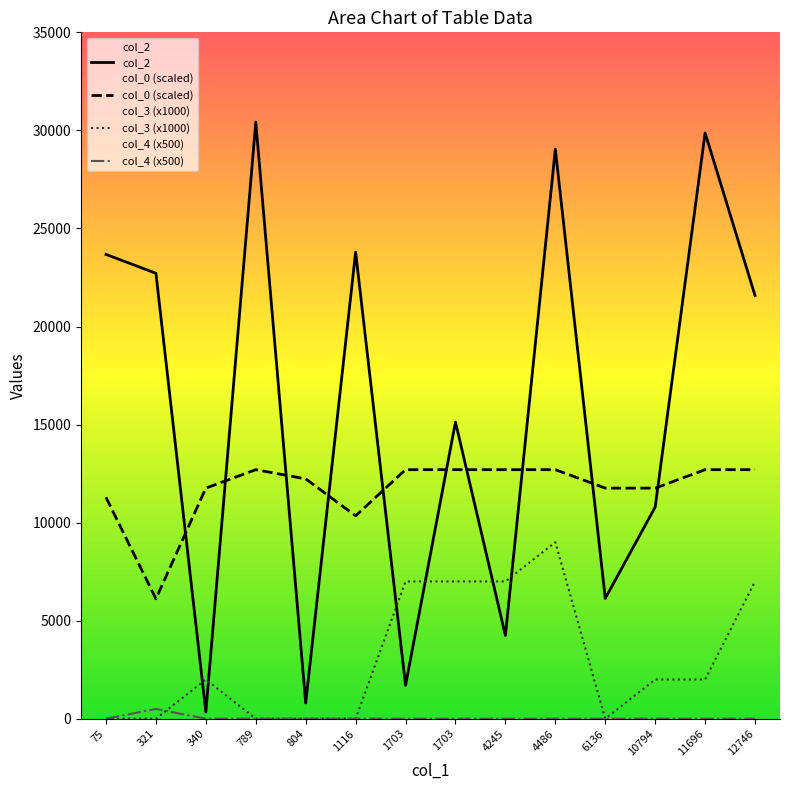

Where is the first local maximum for col_0 (scaled)?

789